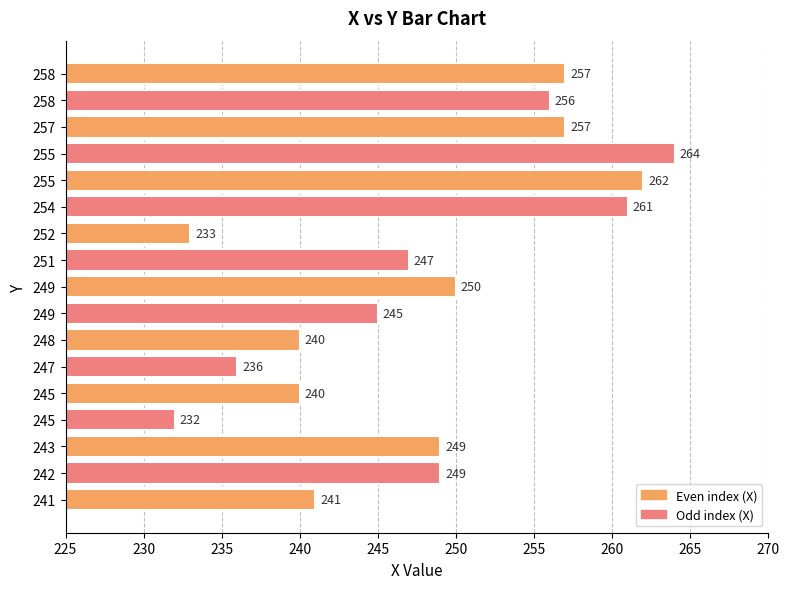

How many bars are there in total?

17